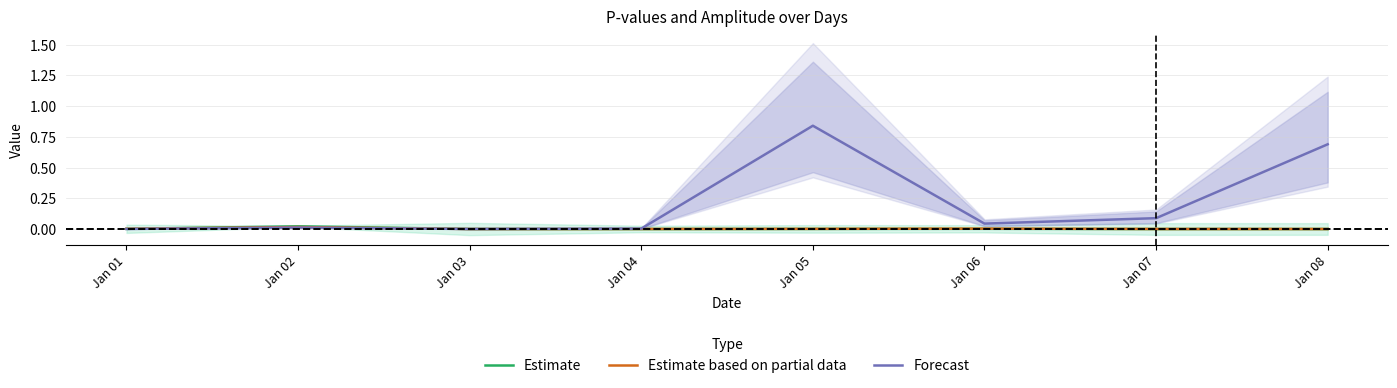

At which category does Estimate reach its first local peak?

Jan 02